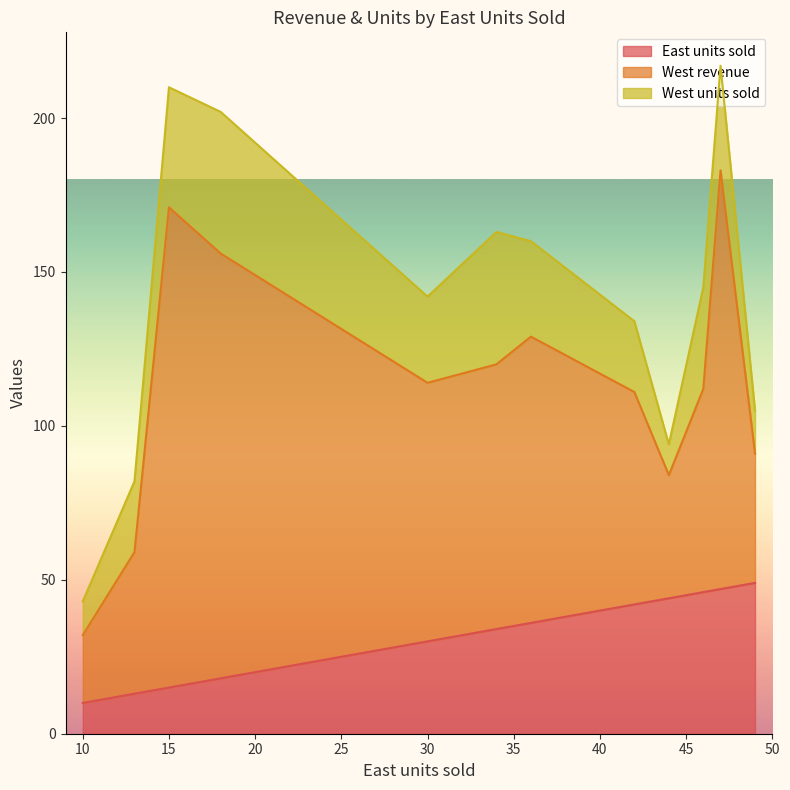

What is the approximate value of East units sold at 47, to the nearest 5?

45